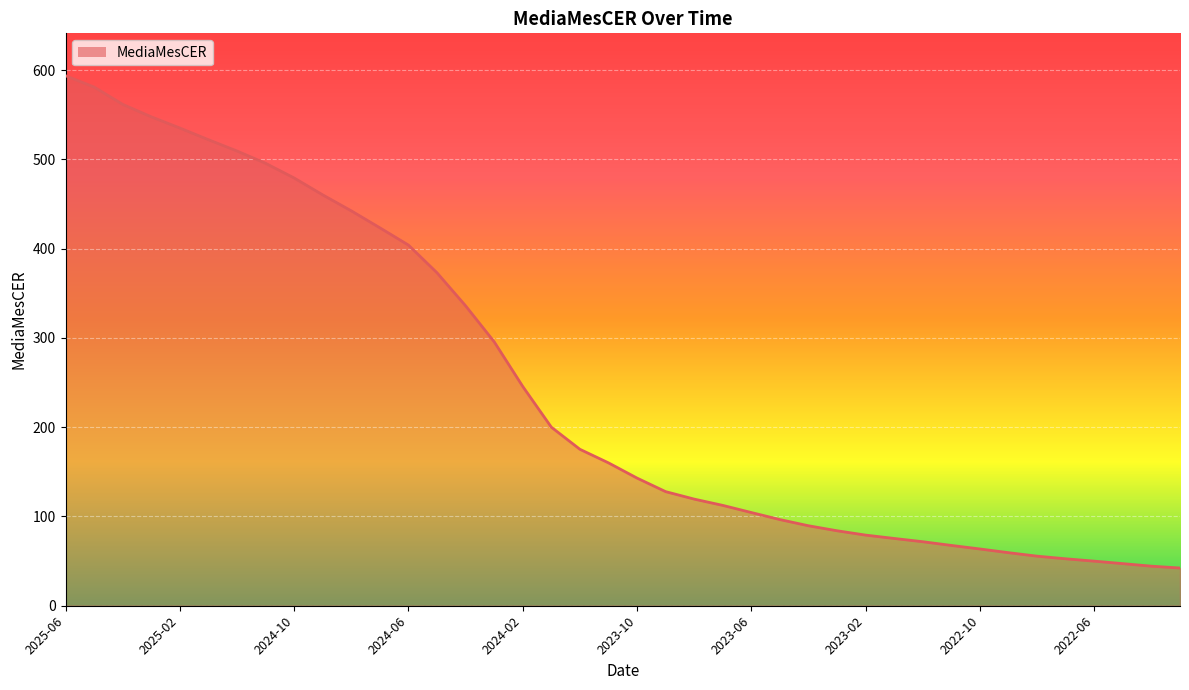

What is the greatest value displayed?

593.8